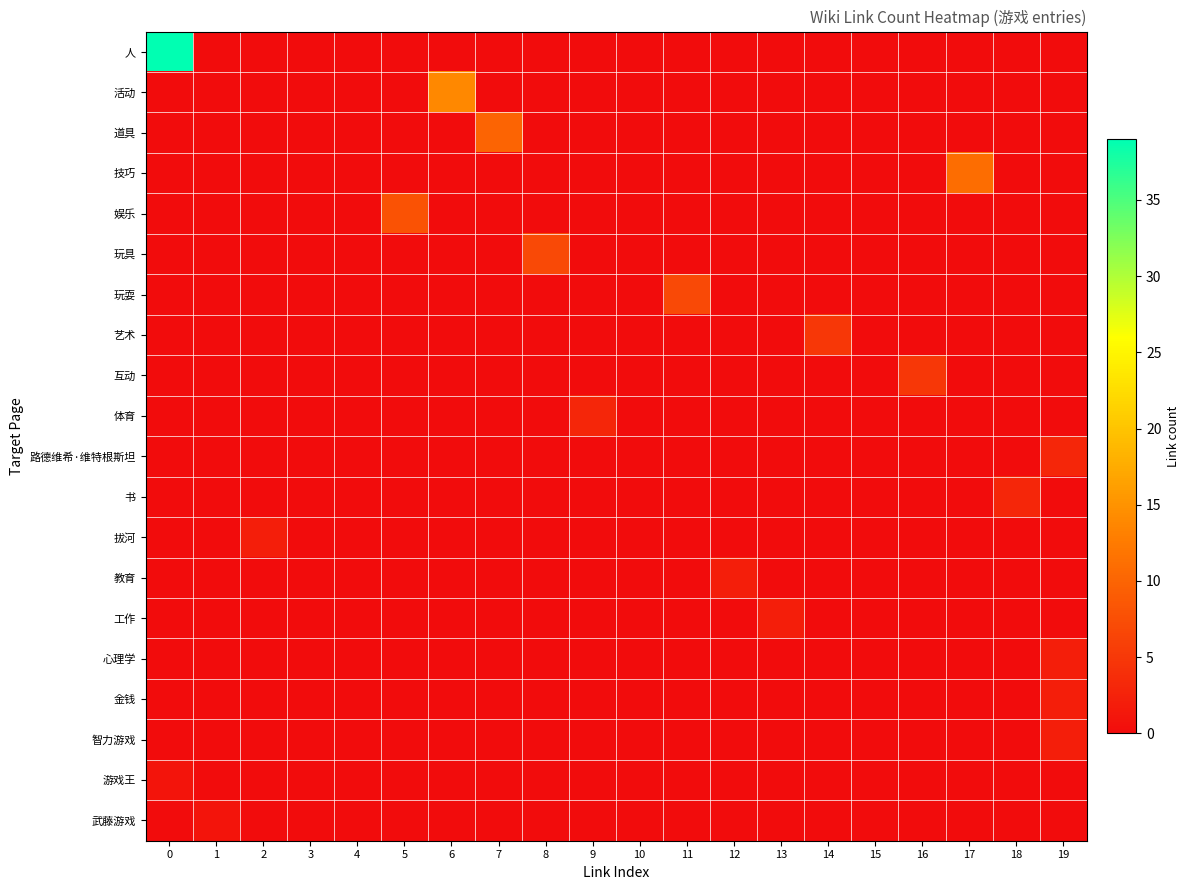

Which series has the widest spread of values?

人